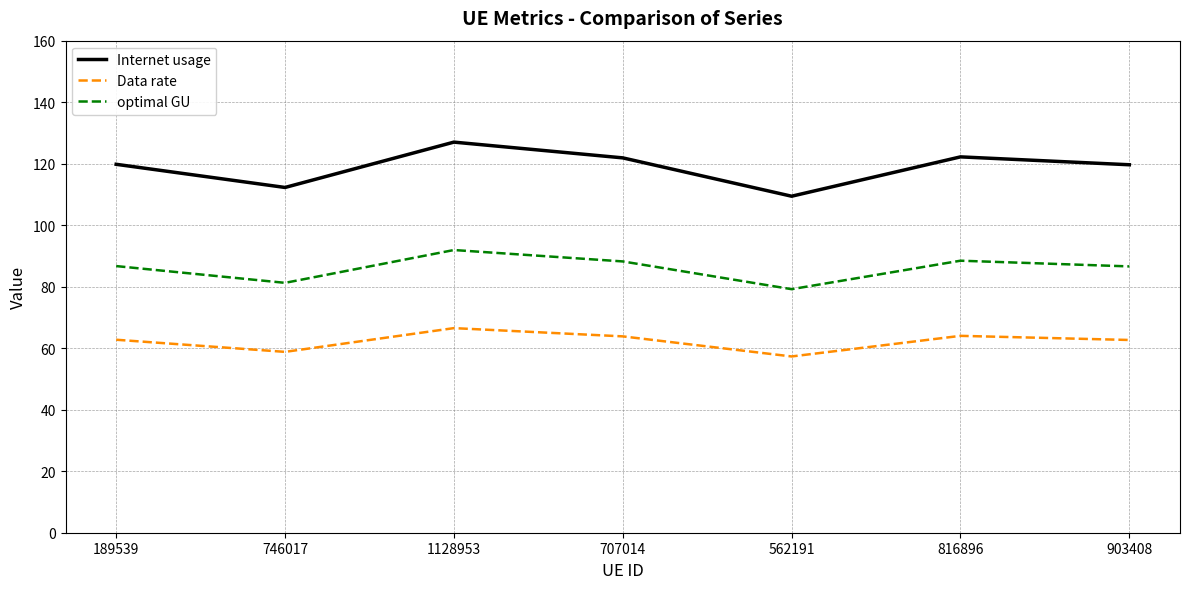

What is the difference between the Internet usage values at 903408 and 707014?

2.2